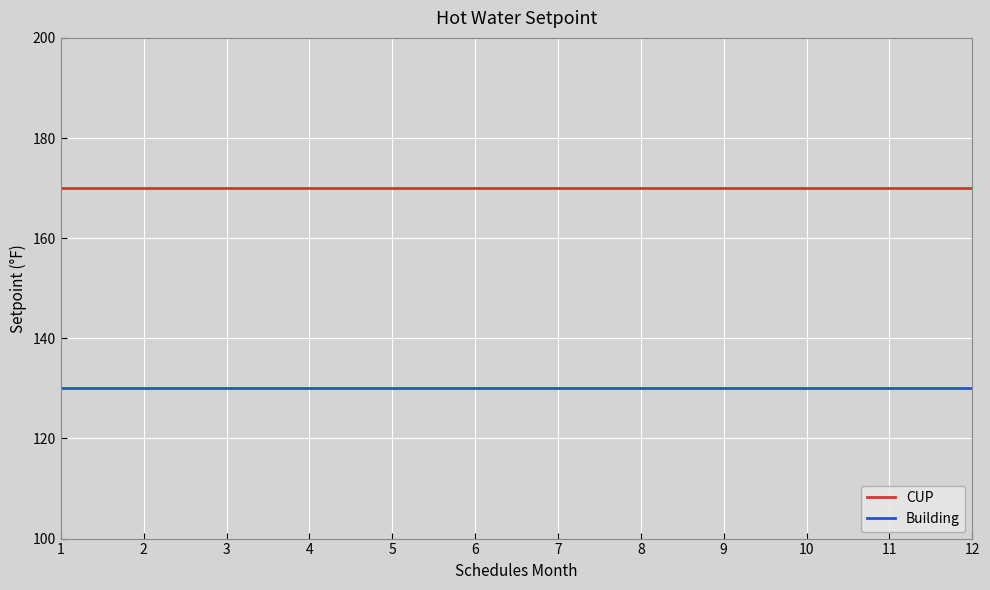

What is the minimum value for Building?

130